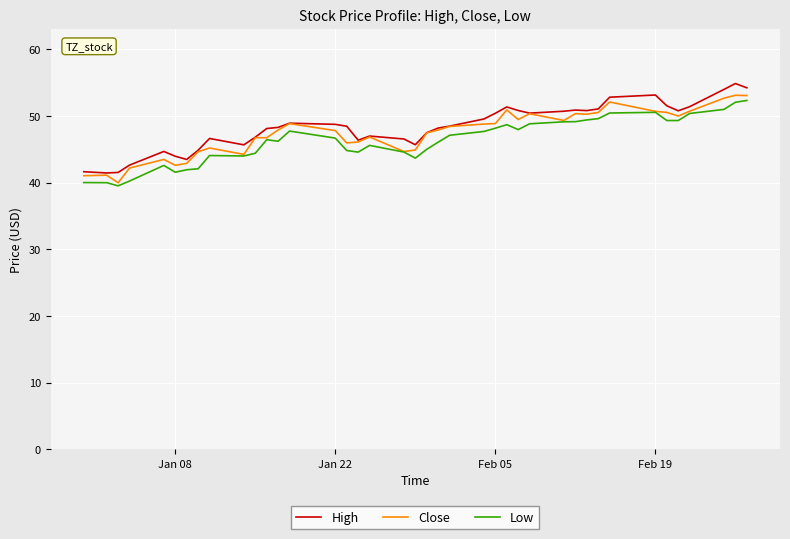

What are all the series names shown in the legend?

High, Close, Low